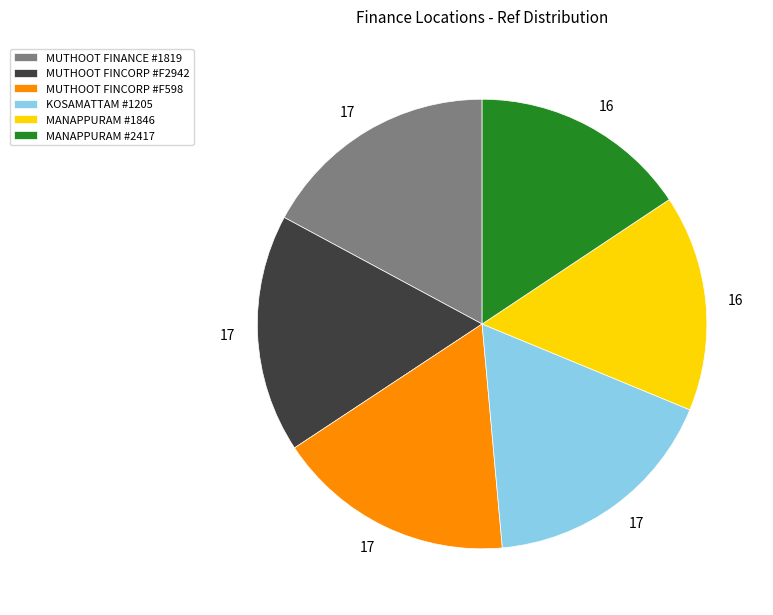

Does any single category account for the majority?

No